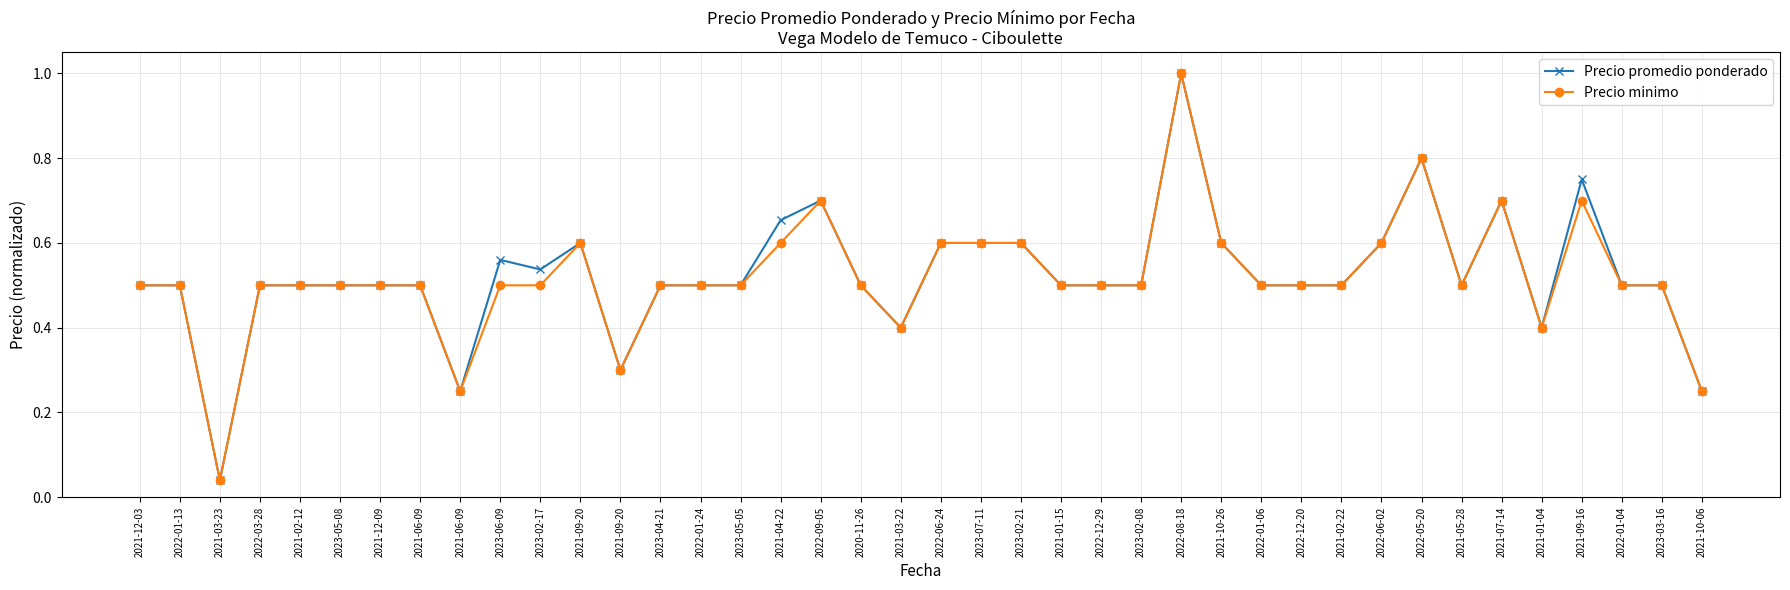

How many lines are shown in the chart?

2